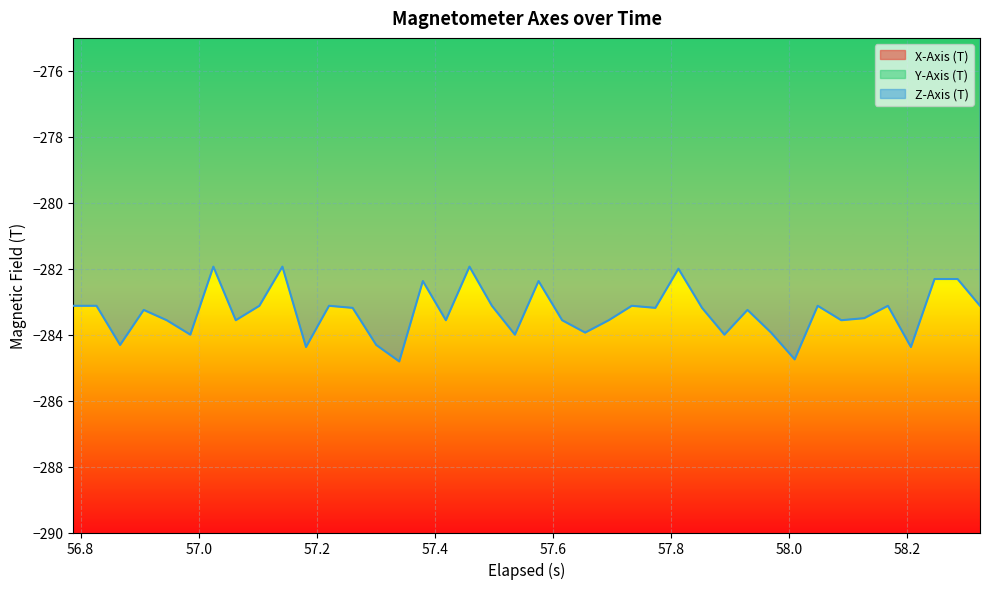

True or false: X-Axis (T) and Z-Axis (T) cross at least once.

False